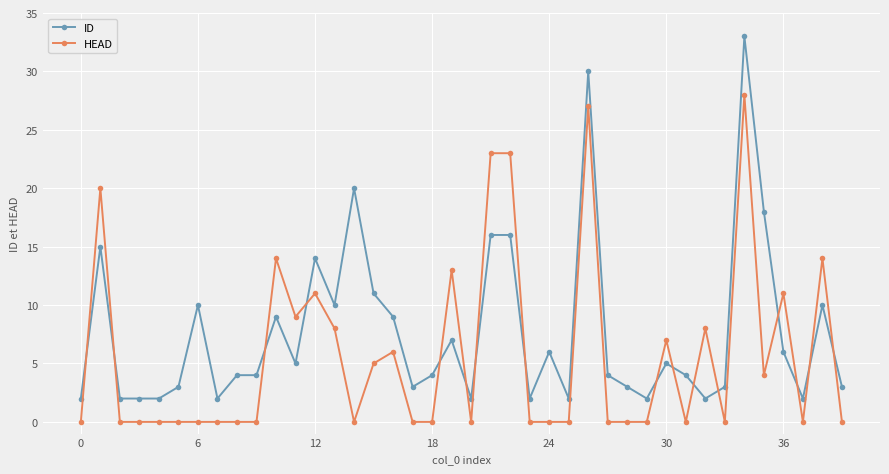

How many intersections are there between ID and HEAD?

16